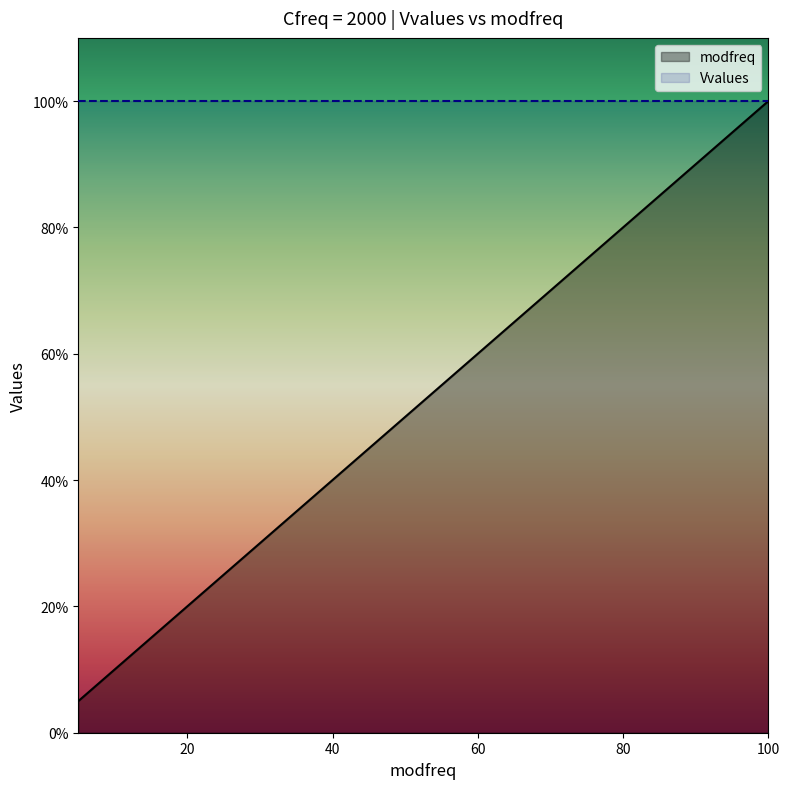

True or false: the data has more than 1 interior local peaks.

False